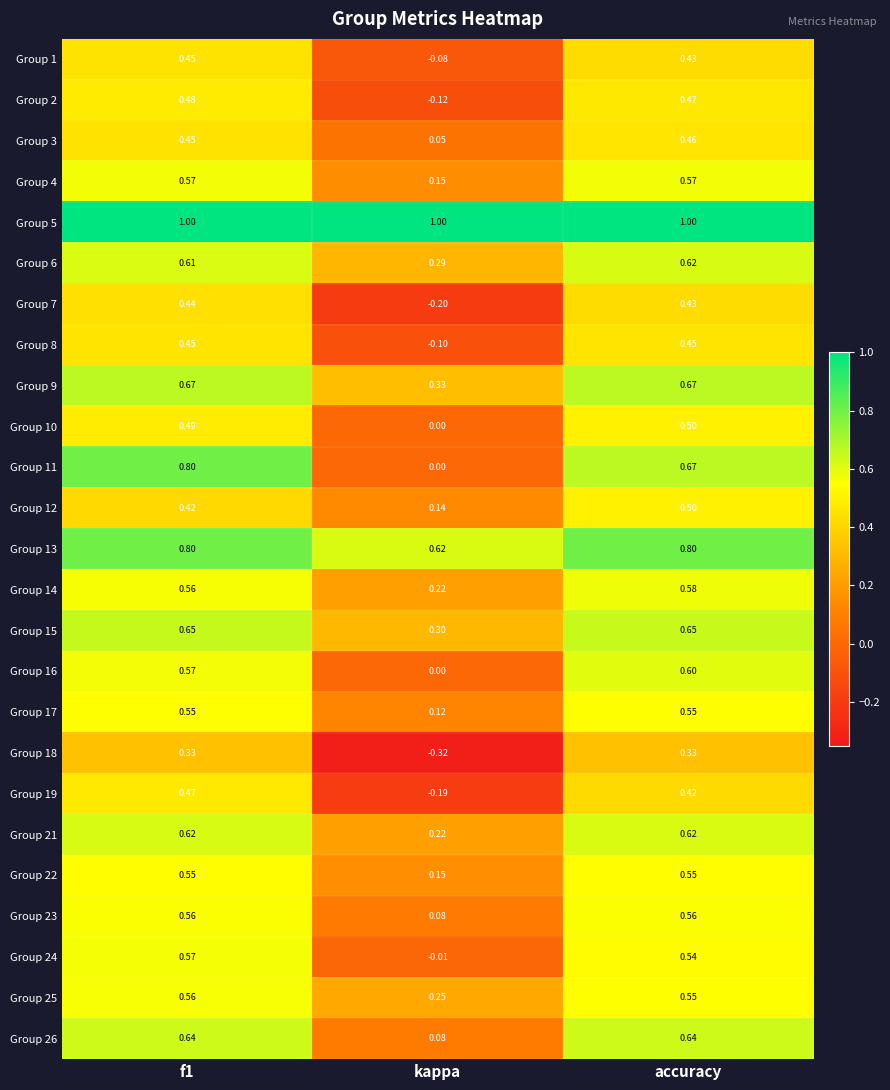

Is the value of Group 13 at f1 greater than the value of Group 1 at f1?

Yes